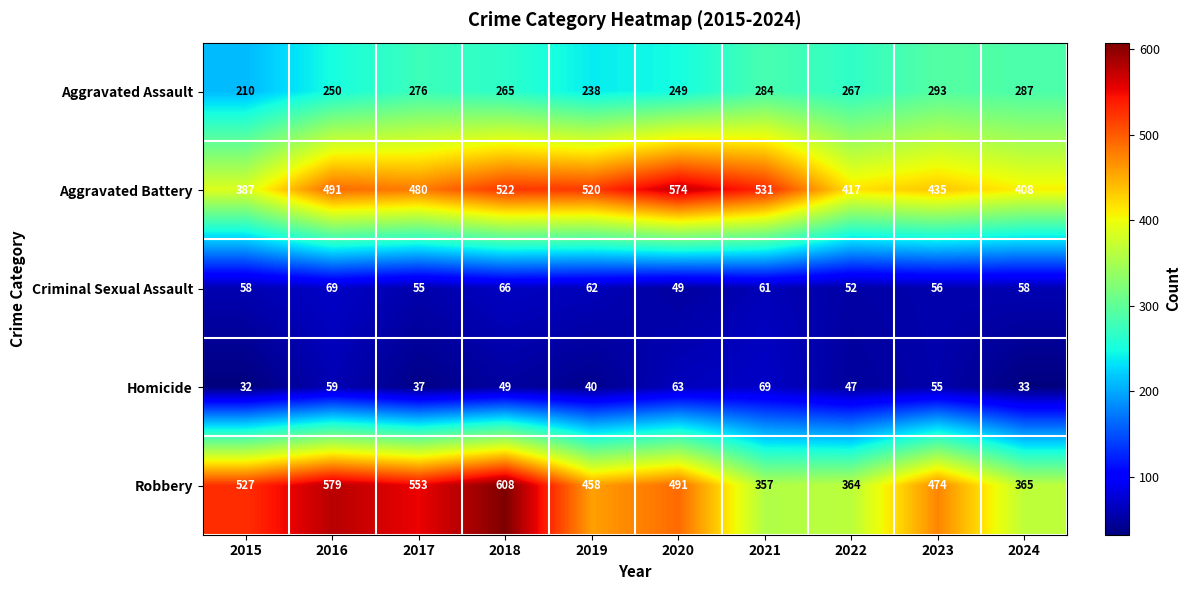

Which category has the lowest value across all series?

2015